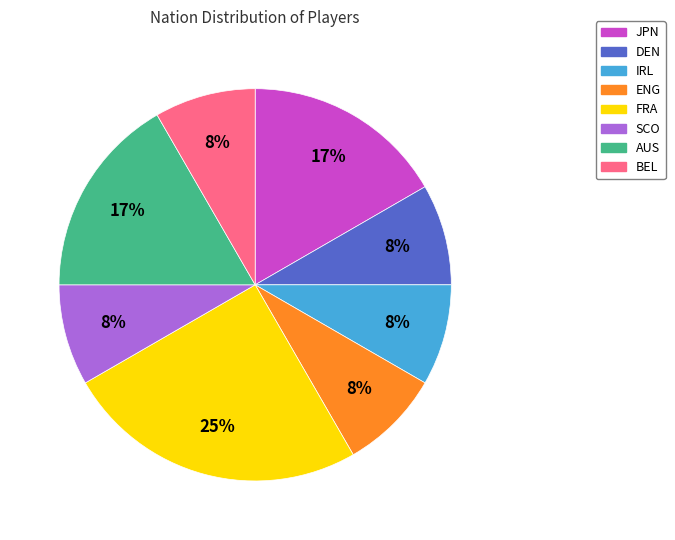

Approximately how many times larger is the value at BEL compared to IRL?

1.0